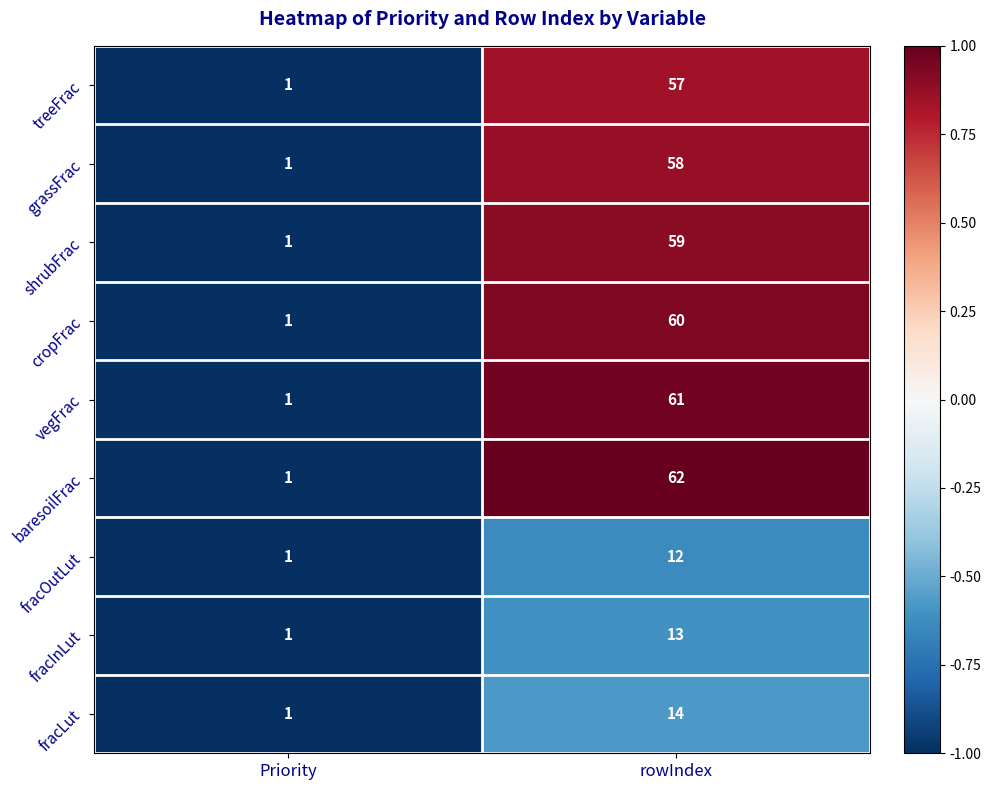

What is the average value of the grassFrac series?

30